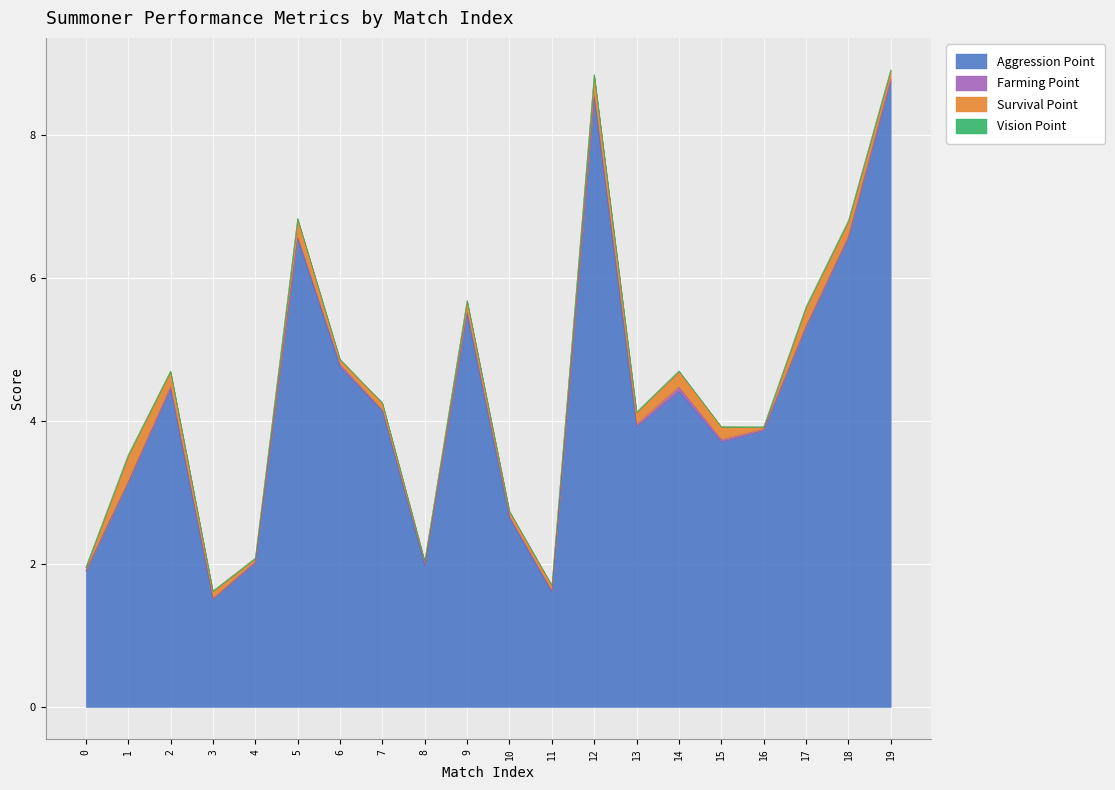

Between 12 and 16, which series saw the biggest shift?

Aggression Point